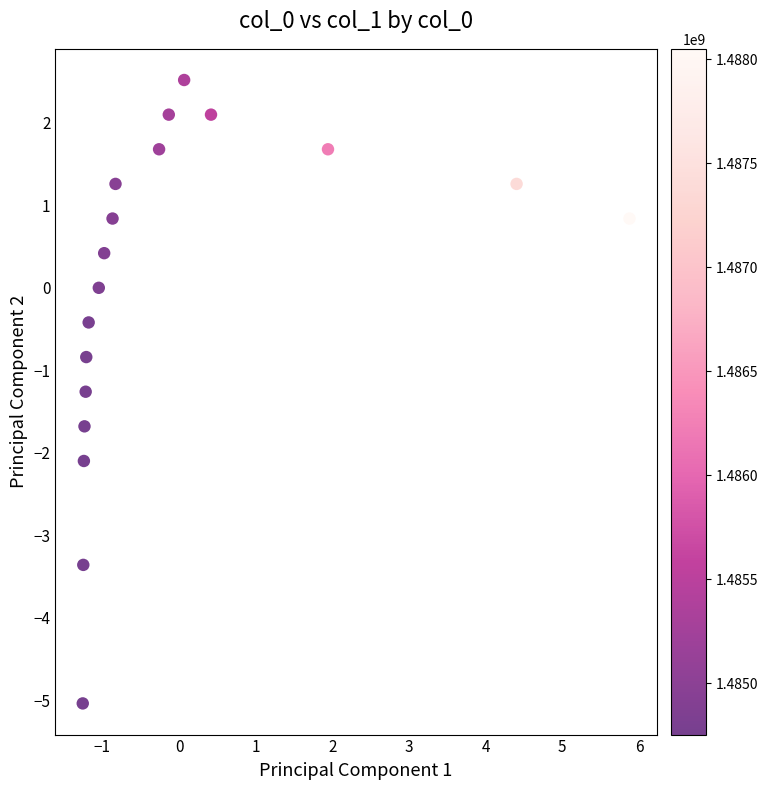

What is the range of Y values (max minus min)?

7.6